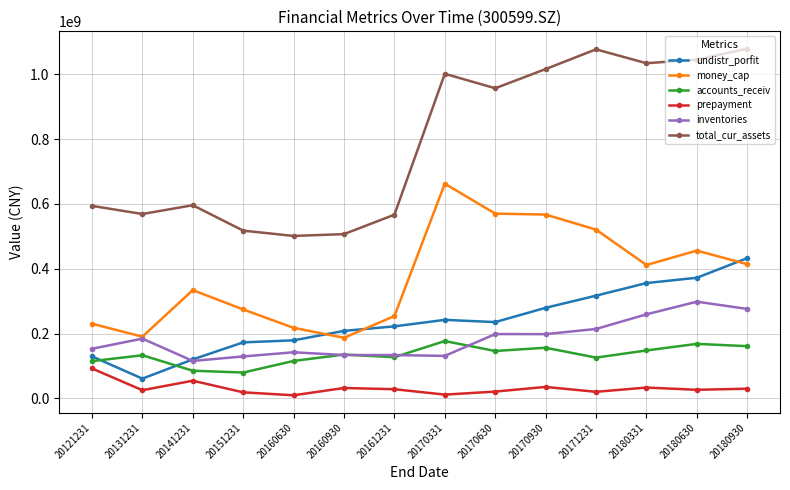

What is the average value of the prepayment series?

31486498.1